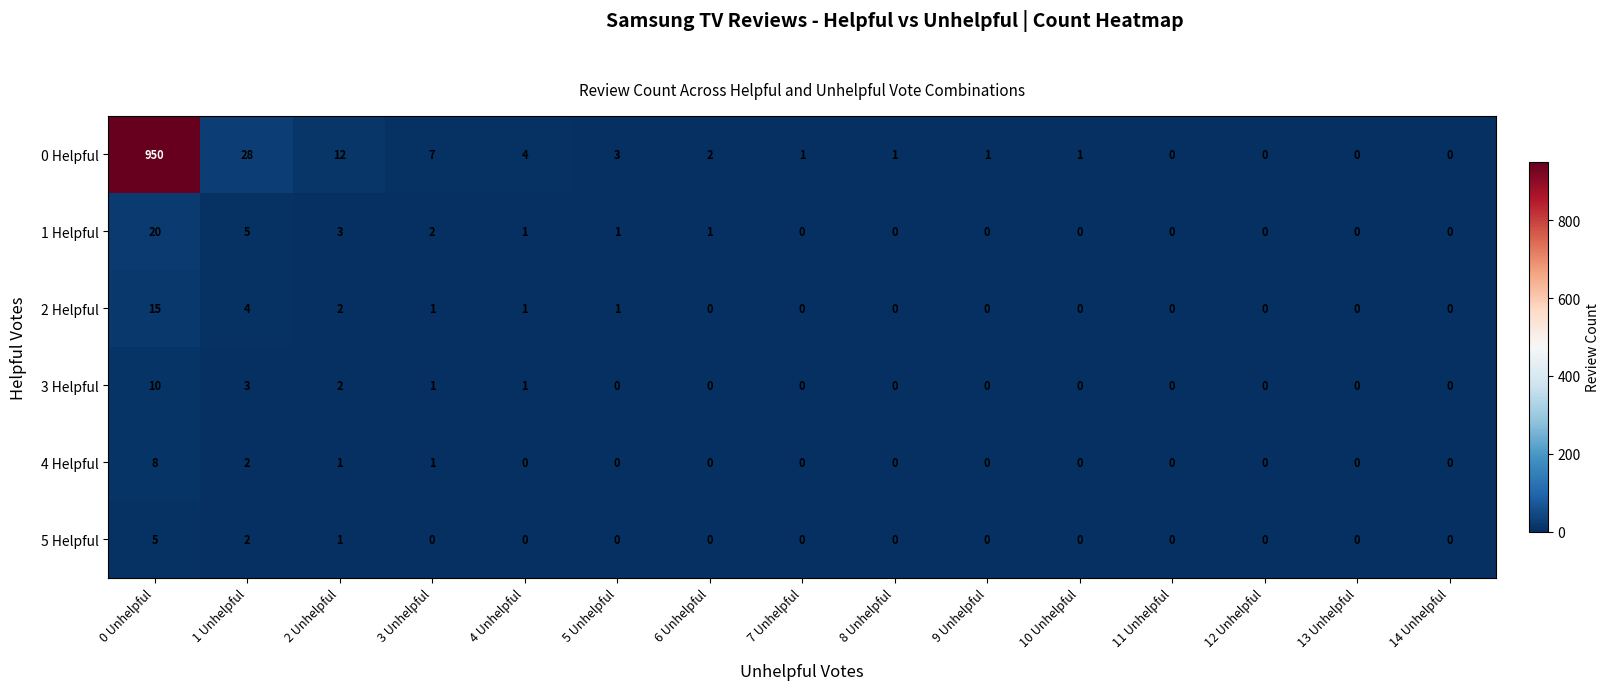

List the series in order of their peak value, highest first.

0 Helpful, 1 Helpful, 2 Helpful, 3 Helpful, 4 Helpful, 5 Helpful